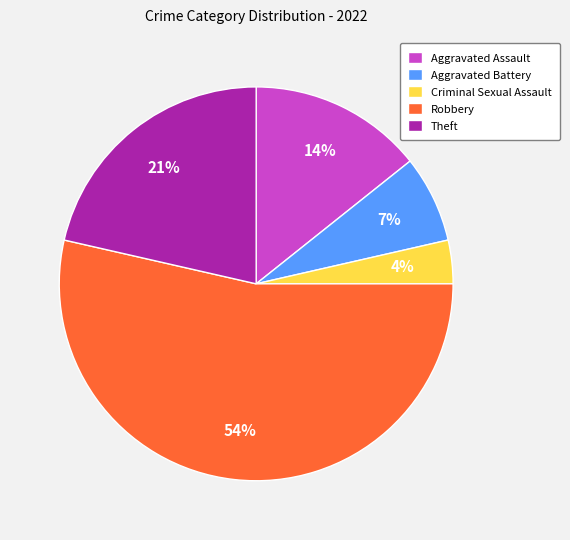

How many segments does this pie chart have?

5